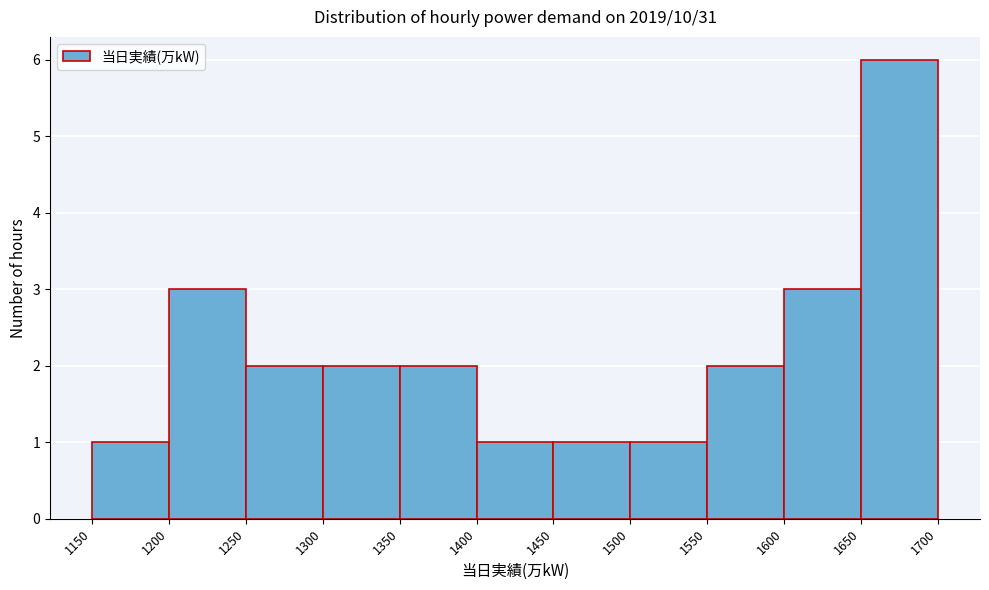

What is the height of the bar covering 1600 to 1650 on the x-axis? The values are not printed on the chart, so give them approximately, as read against the axis.

3